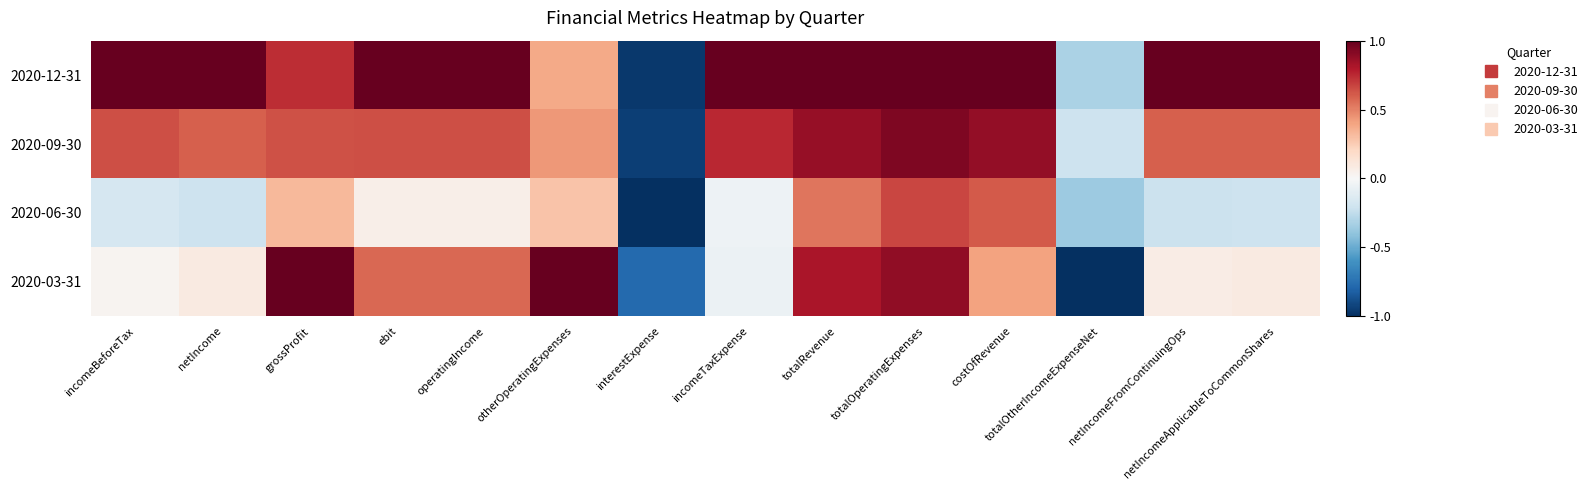

Which series has the largest total across all categories?

2020-12-31